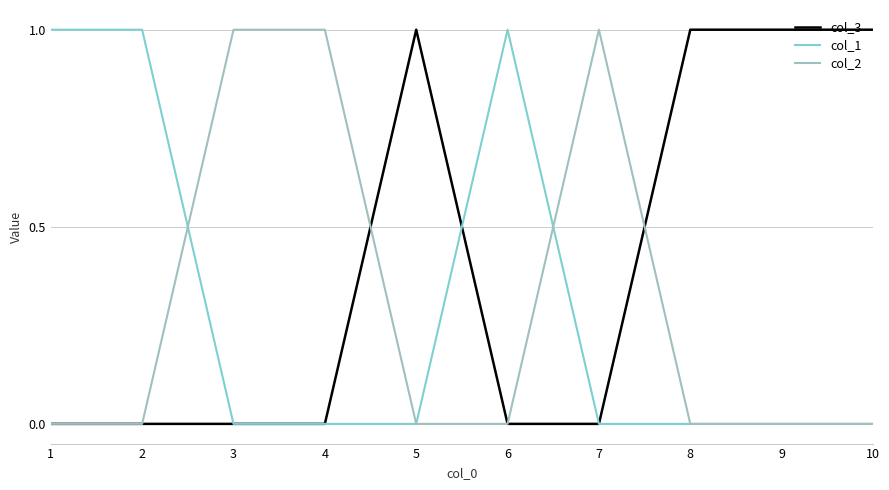

Does the chart display data point markers on the line(s)?

No